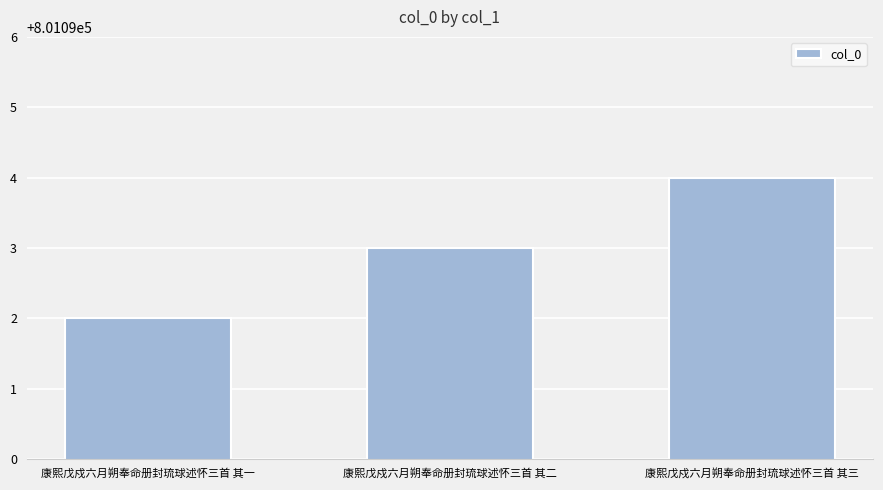

Rank the categories by value from lowest to highest.

康熙戊戍六月朔奉命册封琉球述怀三首 其一, 康熙戊戍六月朔奉命册封琉球述怀三首 其二, 康熙戊戍六月朔奉命册封琉球述怀三首 其三